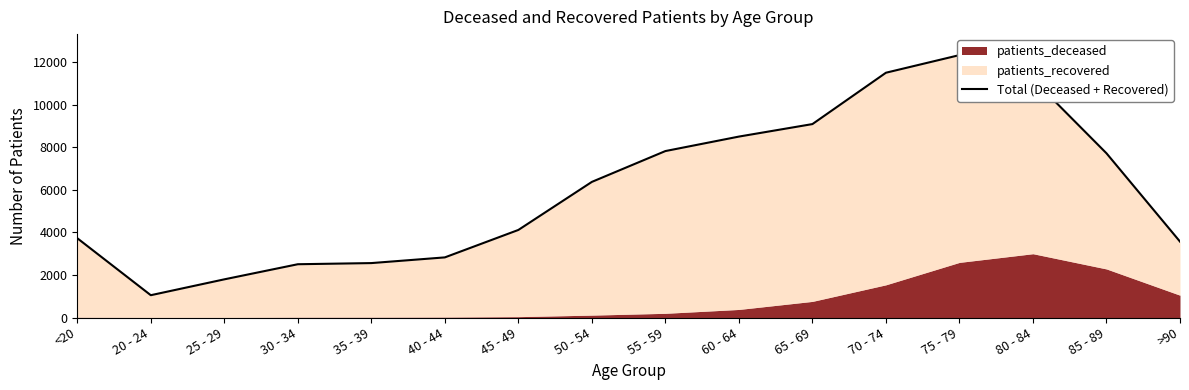

Reading left to right, what are all the values shown in this chart?

<20=3731	20 - 24=1050	25 - 29=1796	30 - 34=2507	35 - 39=2561	40 - 44=2829	45 - 49=4120	50 - 54=6381	55 - 59=7831	60 - 64=8512	65 - 69=9100	70 - 74=11516	75 - 79=12345	80 - 84=11207	85 - 89=7726	>90=3572